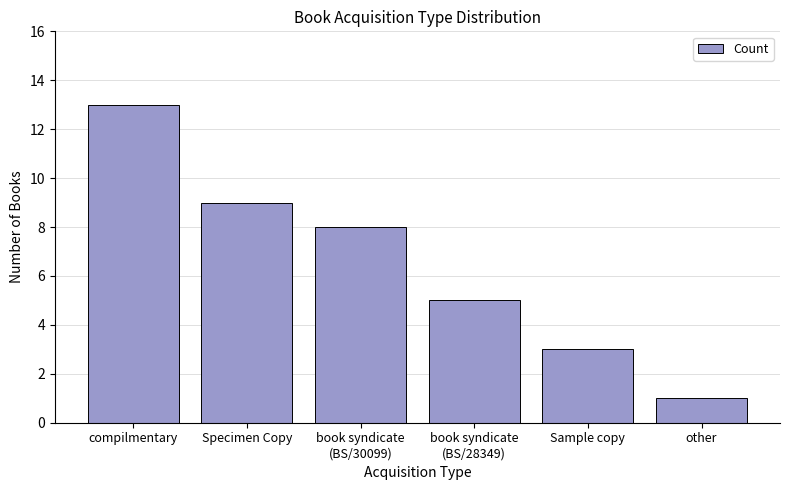

Which label corresponds to the largest value in the chart?

compilmentary